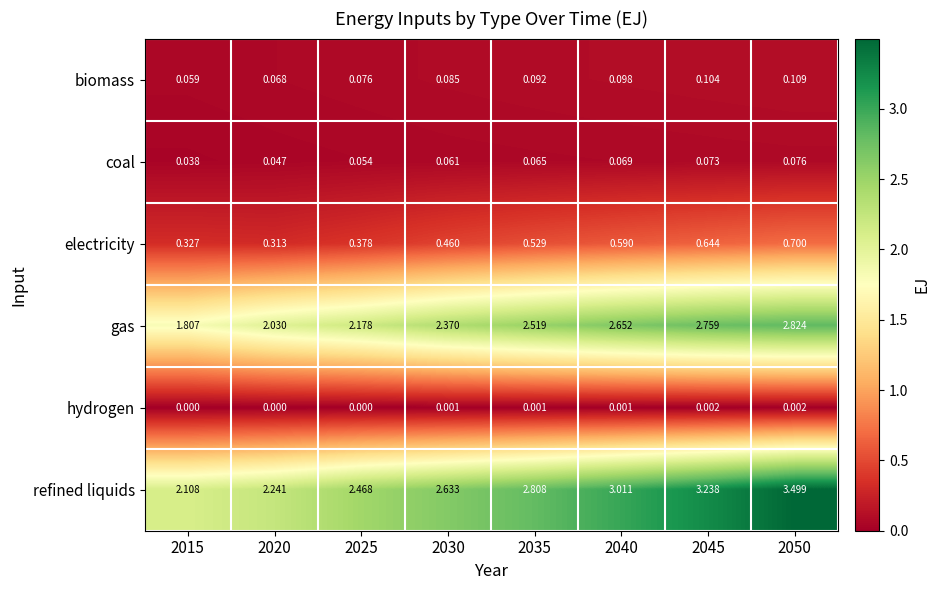

Between 2025 and 2035, which series saw the biggest shift?

gas